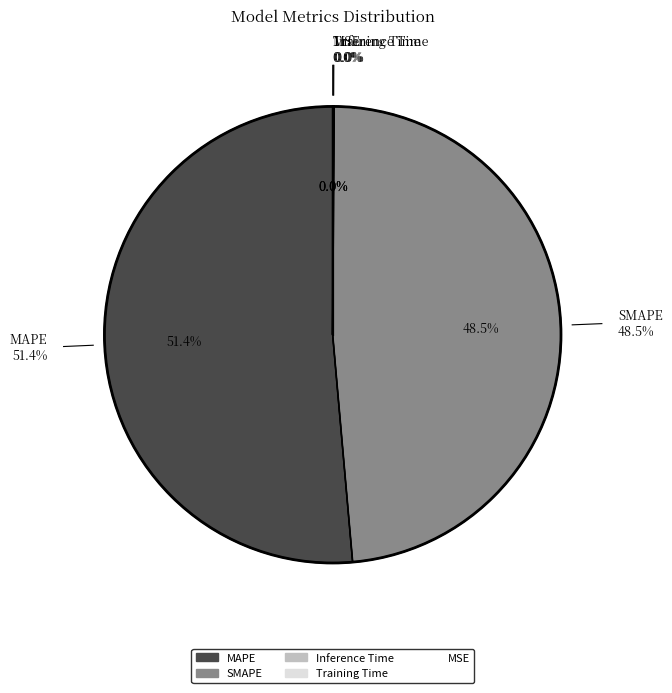

To the nearest percent, what is the difference between the largest and smallest slice percentages?

51%